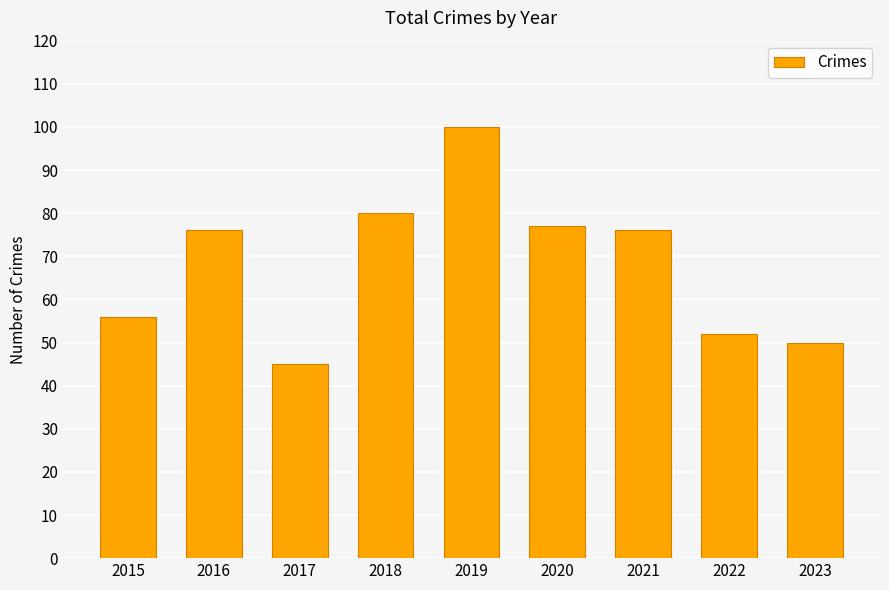

Read the value at 2021, to the nearest 5.

75